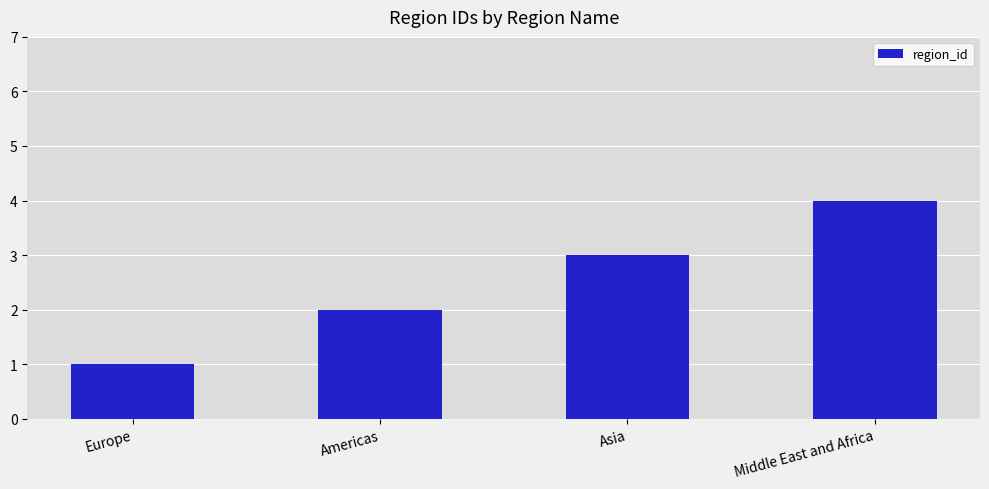

Rank the categories by value from lowest to highest.

Europe, Americas, Asia, Middle East and Africa